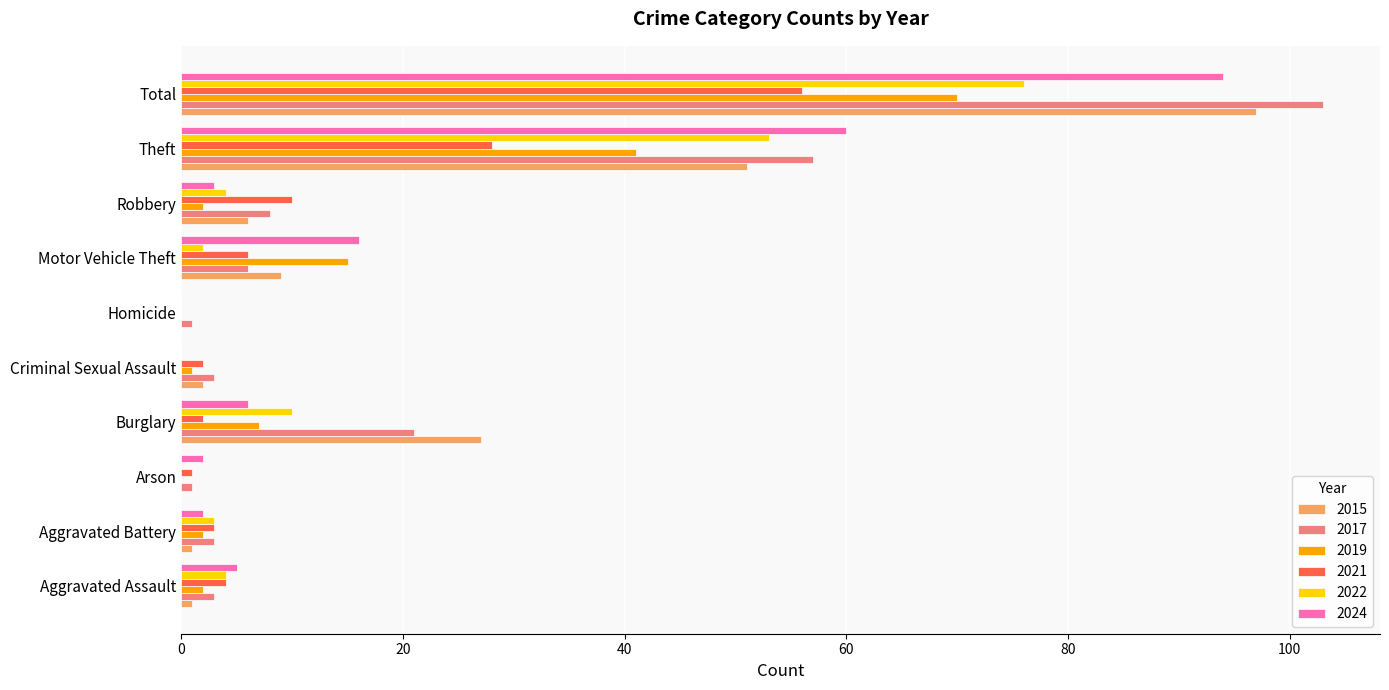

What is the highest value of the 2021 series?

56